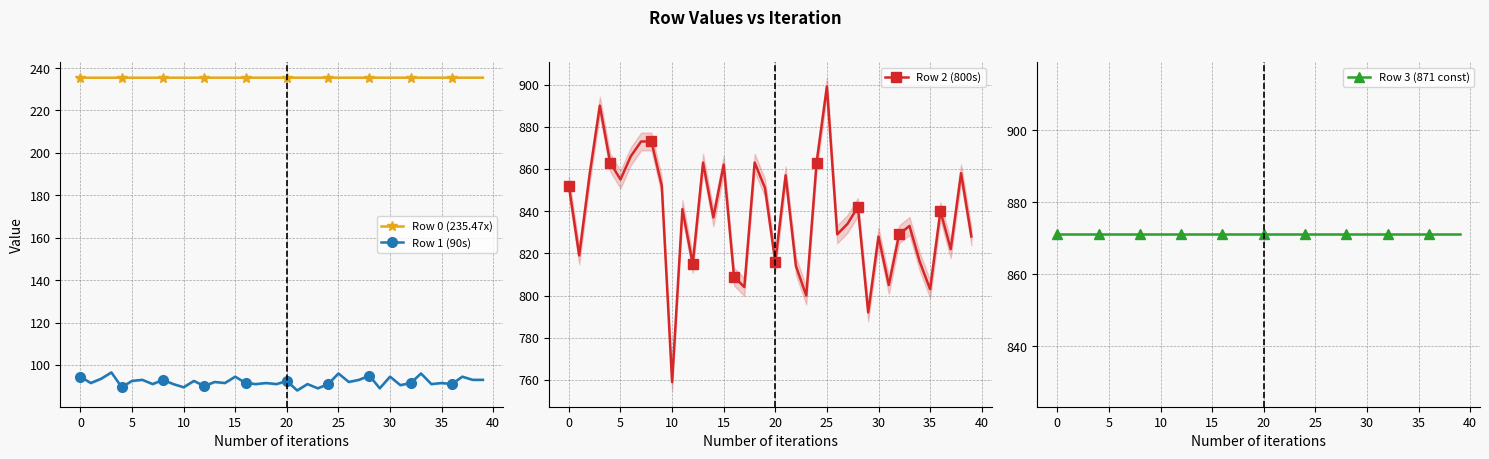

Which series has the widest spread of values?

Row 2 (800s)